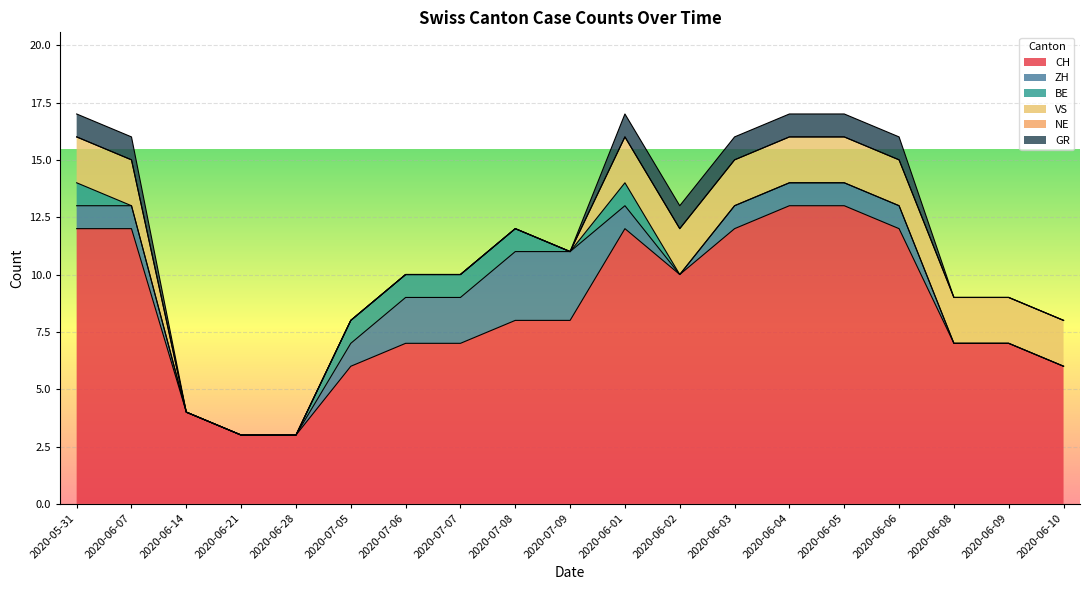

At which label is VS closest to 1?

2020-05-31